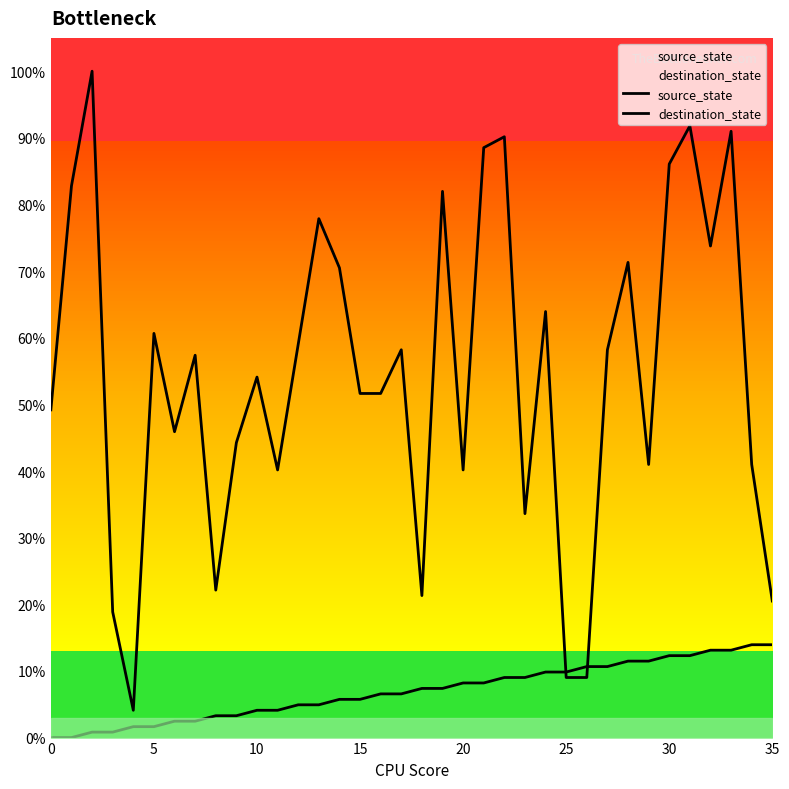

The source_state series shows 3.3 at 8. True or false?

True